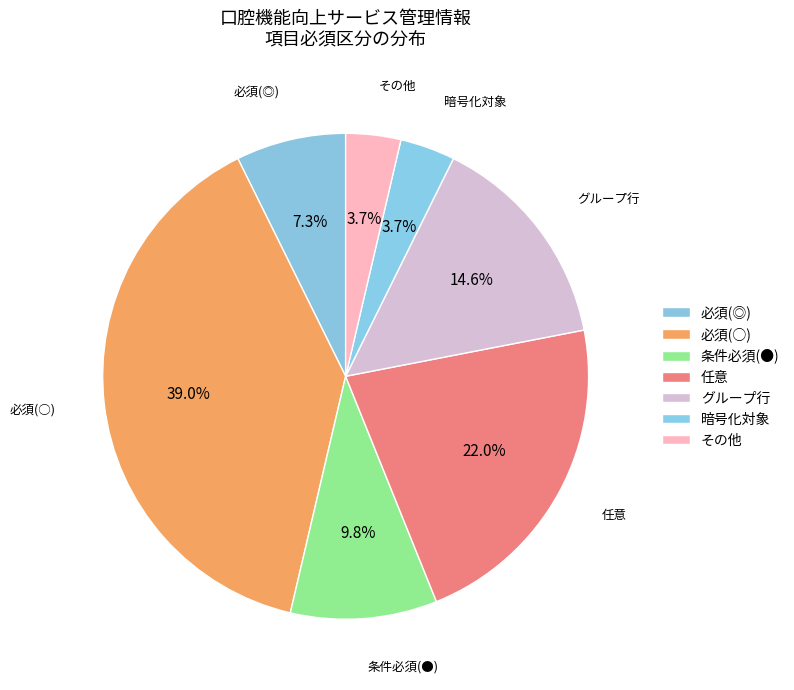

Is the sum of グループ行 and 任意 greater than half?

No